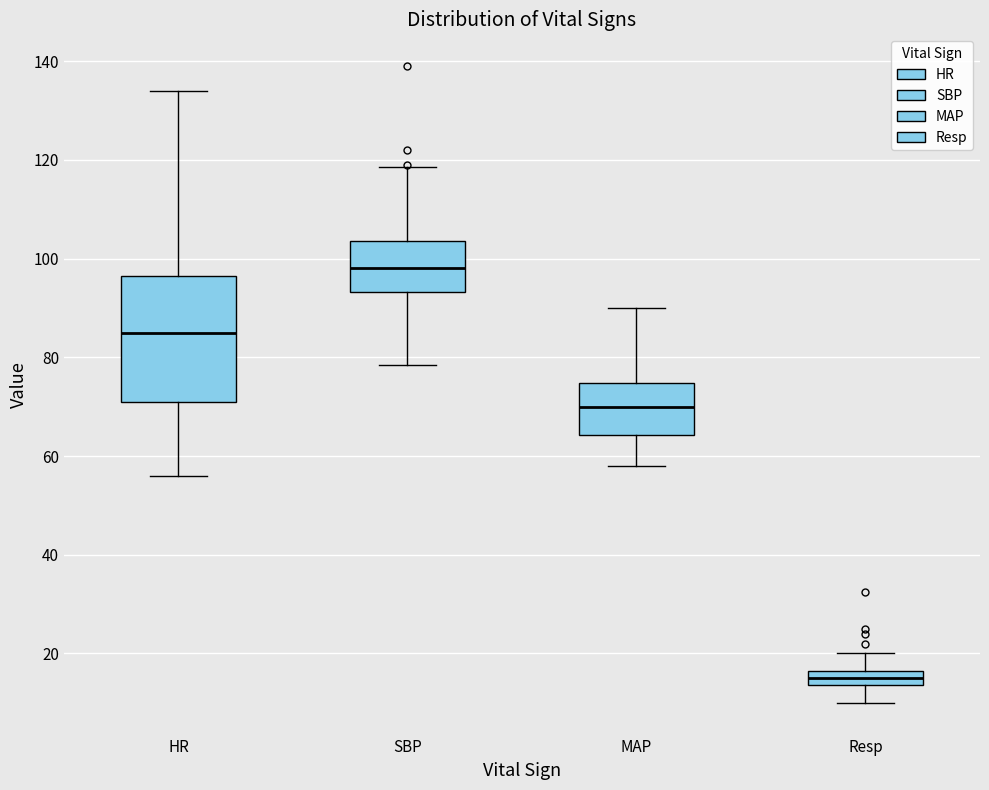

Comparing the boxes themselves (not the whiskers), which one is the tallest?

HR